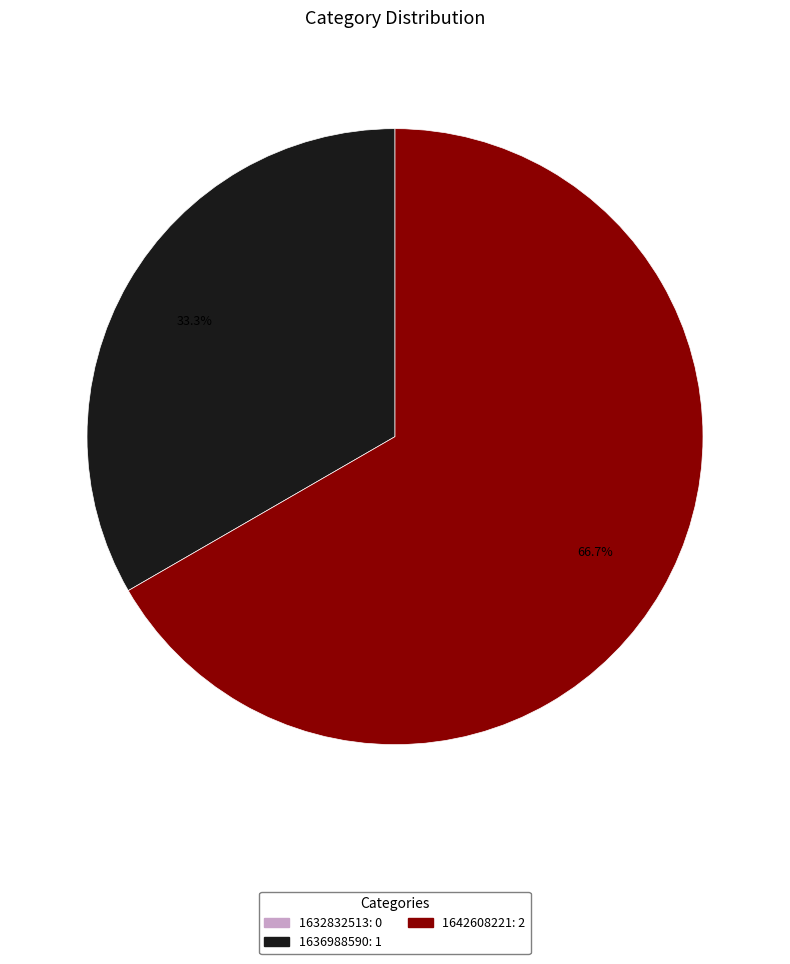

What portion of the pie excludes 1636988590?

66.7%